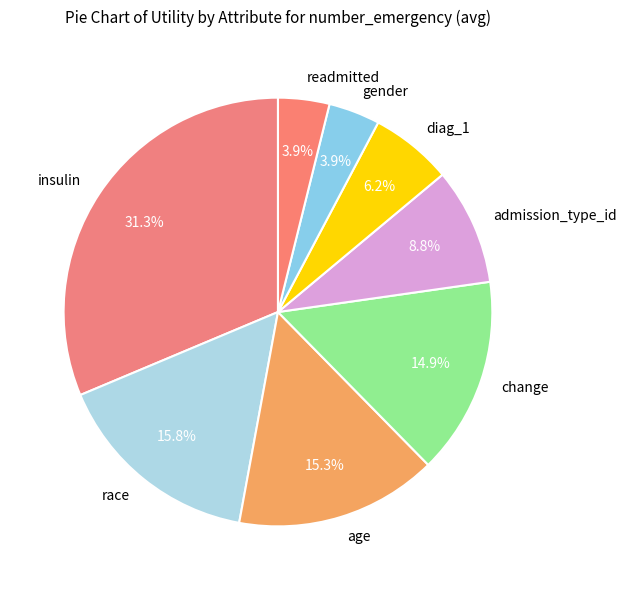

How much of the chart is everything except gender?

96.1%